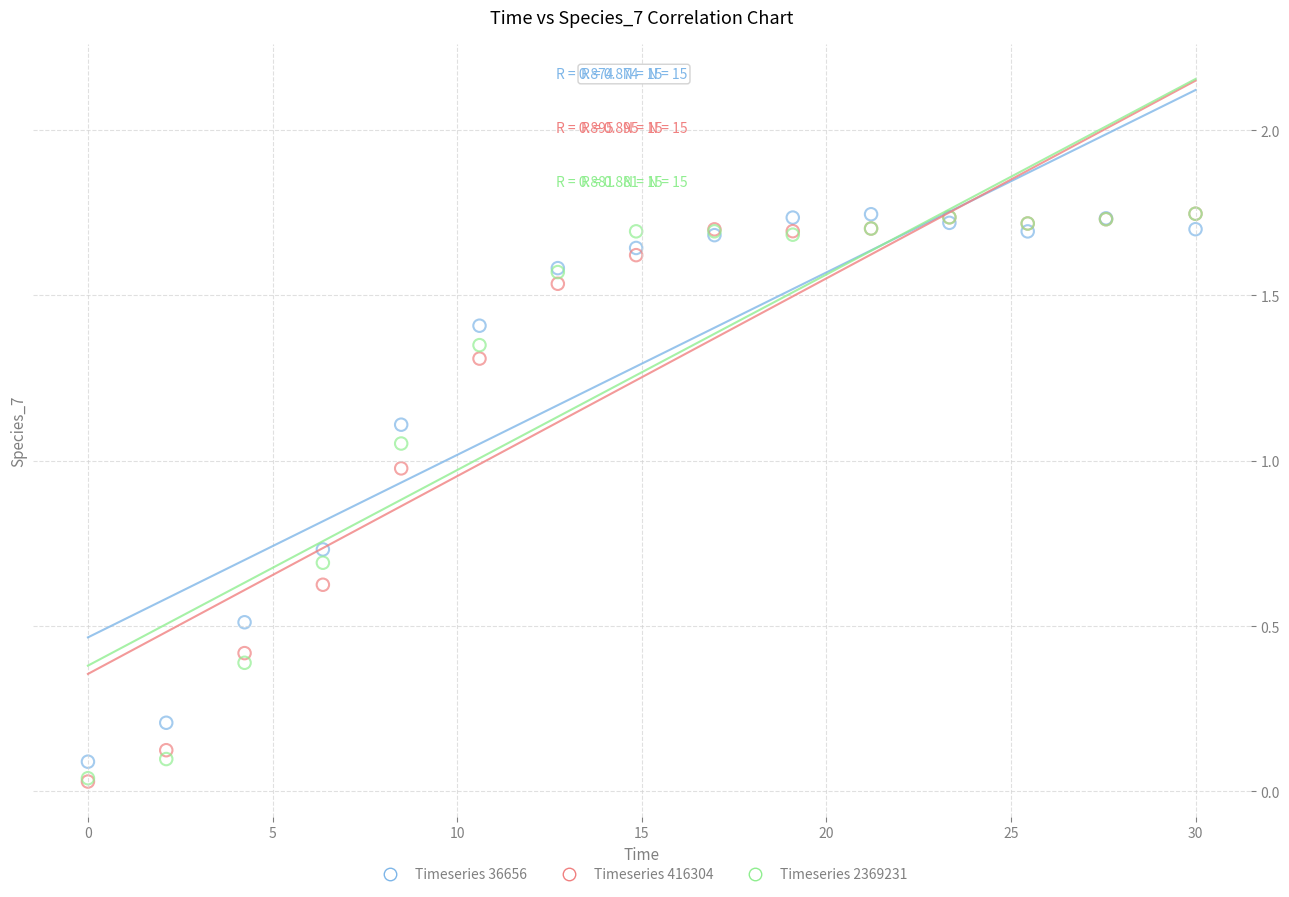

Which series has the largest Y range (max minus min)?

Timeseries 416304